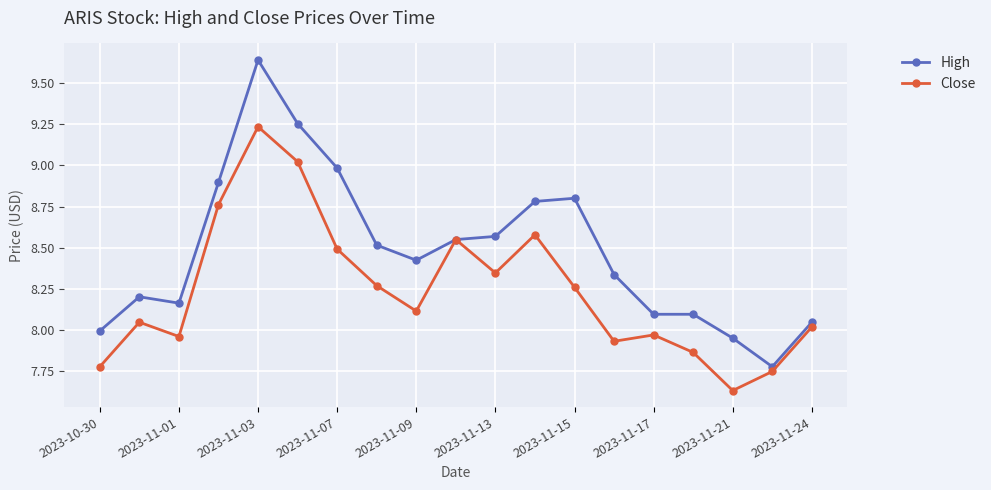

What is the minimum value for High?

7.8